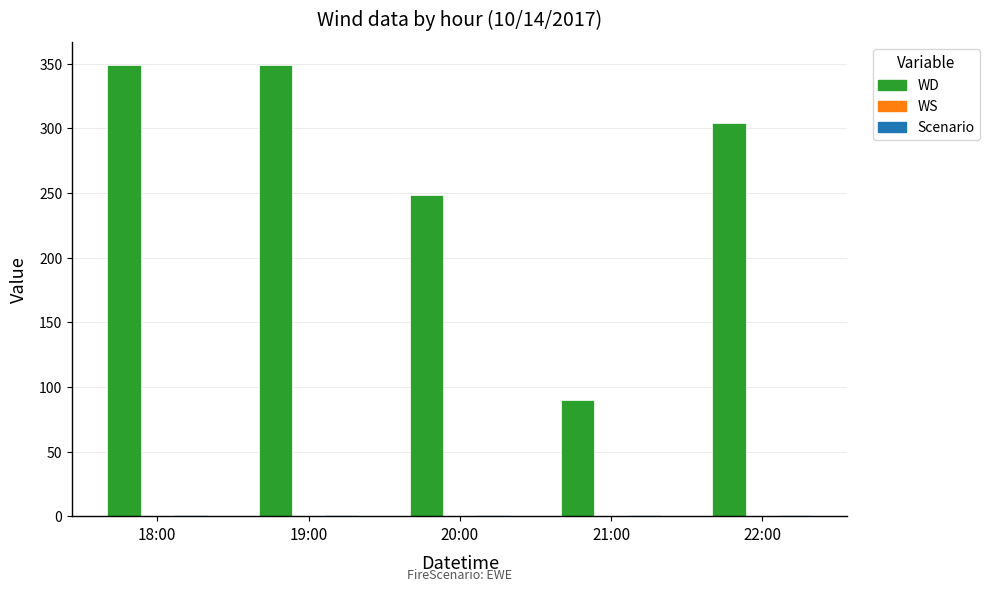

Which series has the largest total across all categories?

WD